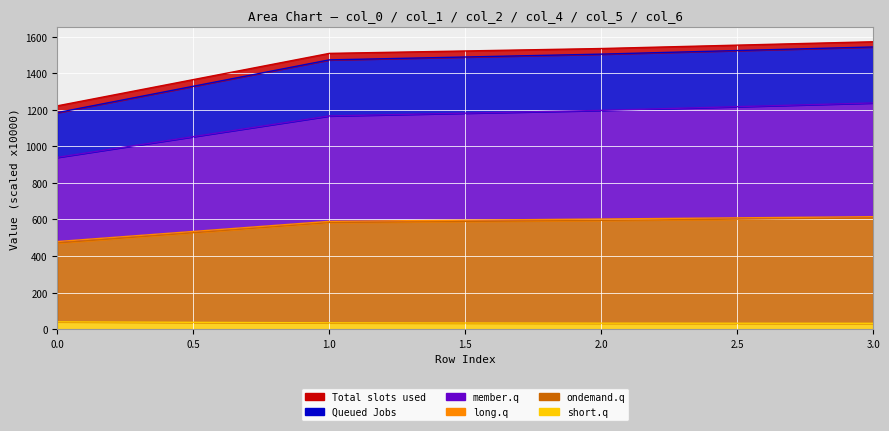

Which series has the largest total across all categories?

col_2